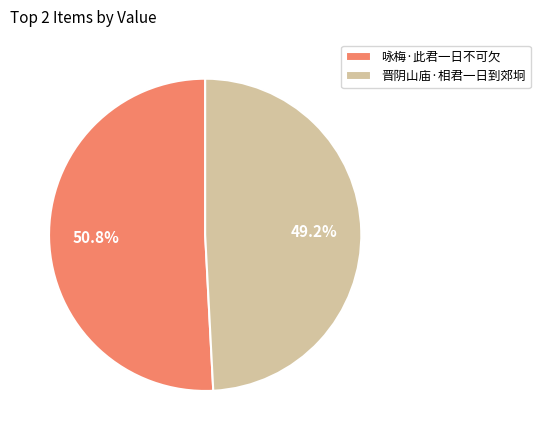

Rank the categories by value from lowest to highest.

晋阴山庙·相君一日到郊坰, 咏梅·此君一日不可欠